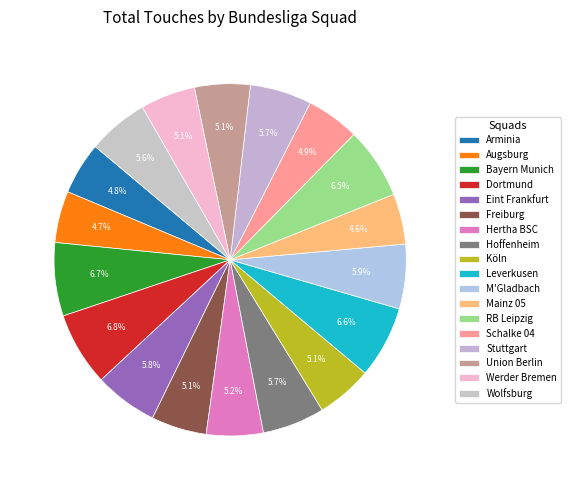

Between Schalke 04 and Hertha BSC, which is larger?

Hertha BSC